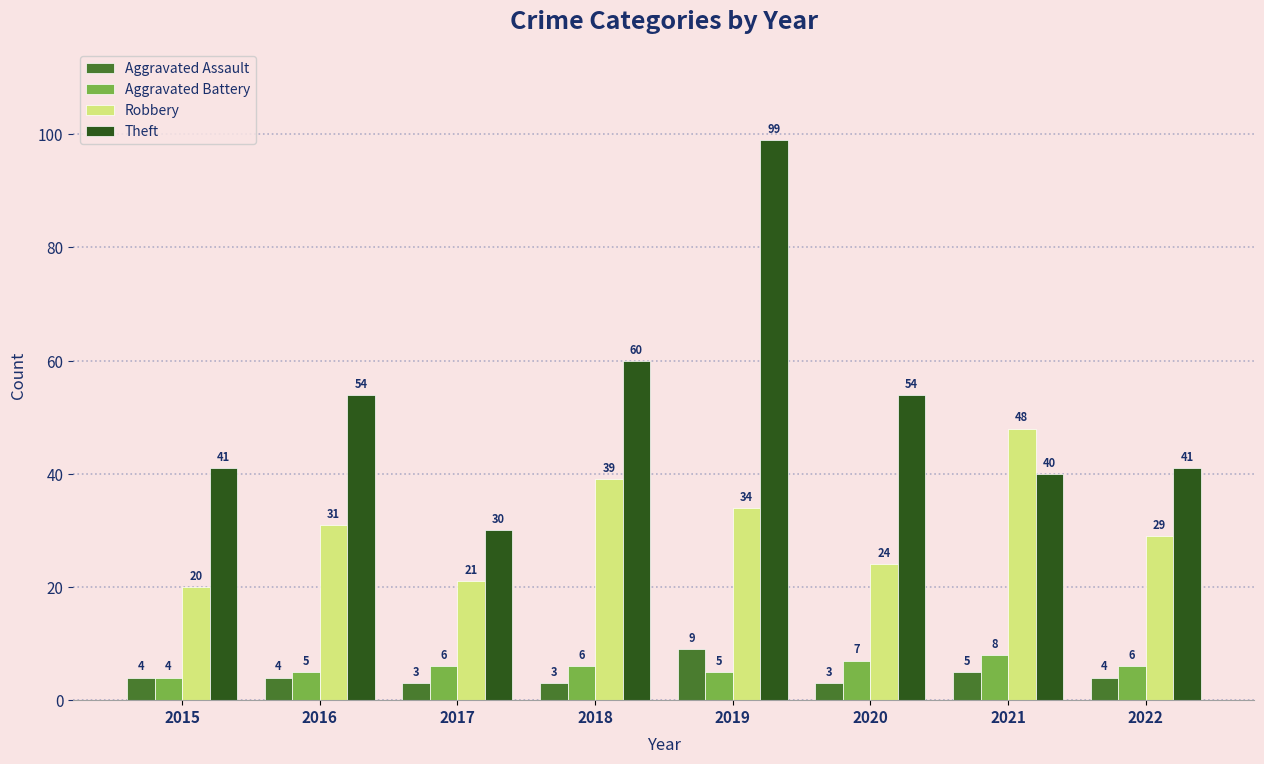

Count the Aggravated Battery values in the range 5 to 7.

6